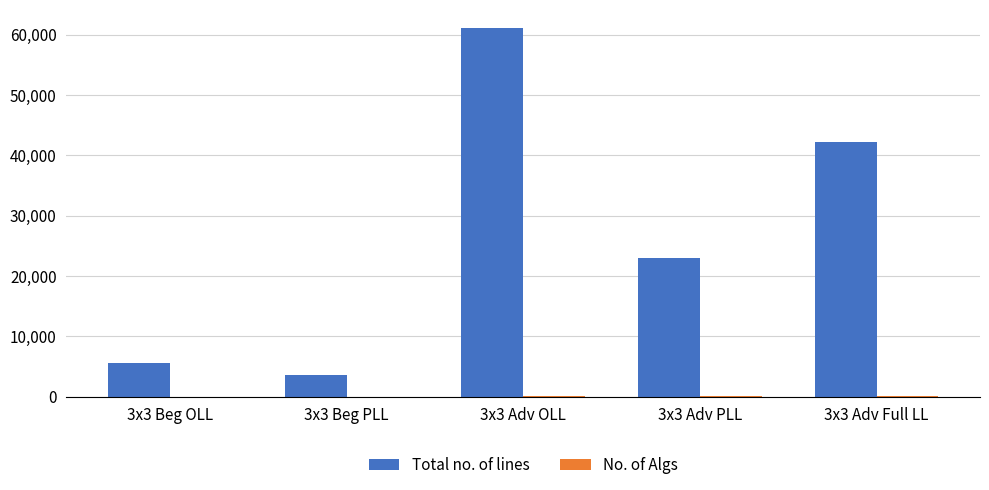

Which category has the highest value in the Total no. of lines series?

3x3 Adv OLL